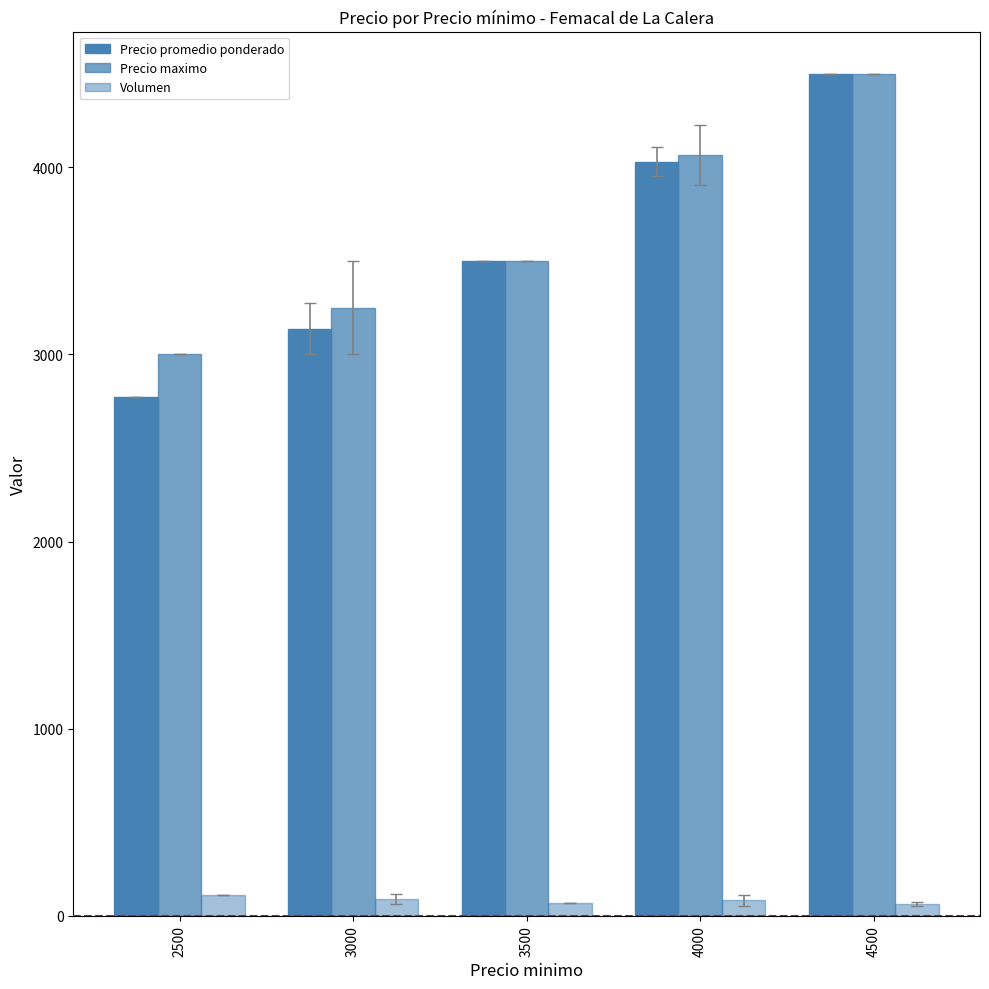

Reading left to right, transcribe all the data shown in this chart.

Precio promedio ponderado: 2773.0	3137.7	3500.0	4030.5	4500.0
Precio maximo: 3000.0	3250.0	3500.0	4064.3	4500.0
Volumen: 110.0	88.5	70.0	82.1	62.5